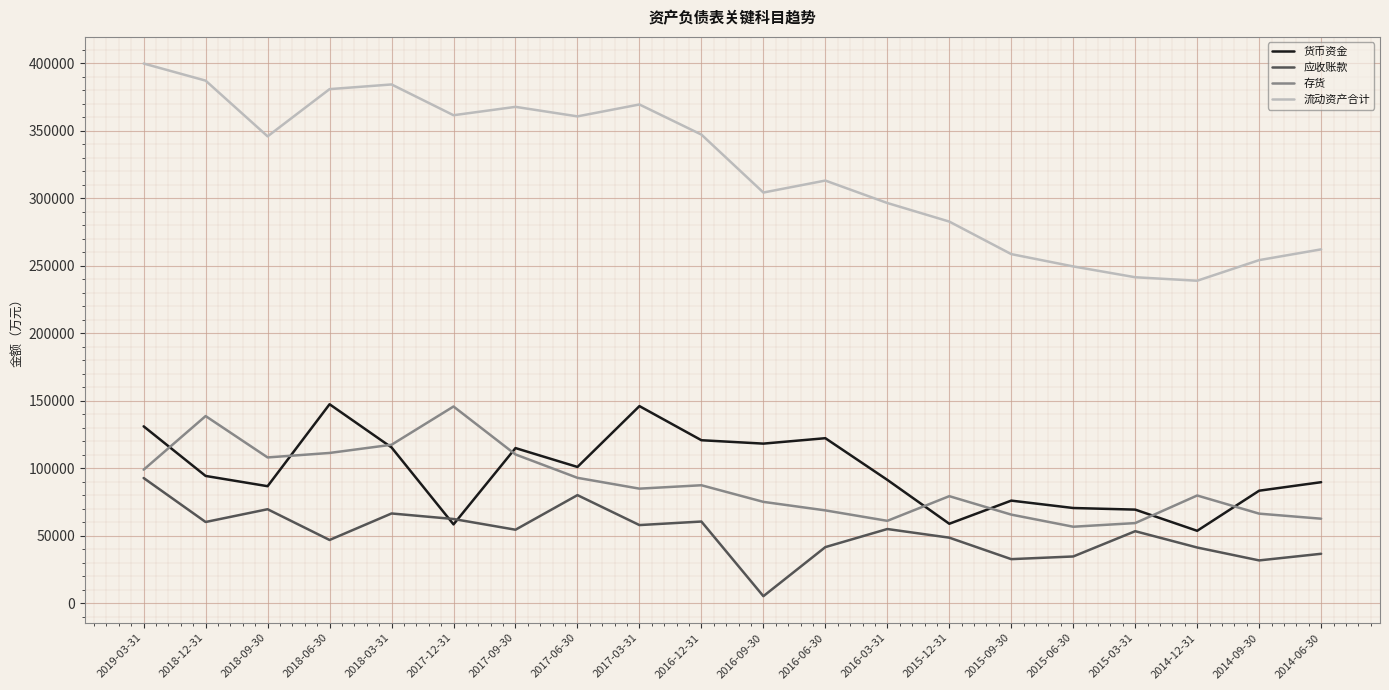

The value of 流动资产合计 at 2017-06-30 is 211482. True or false?

False